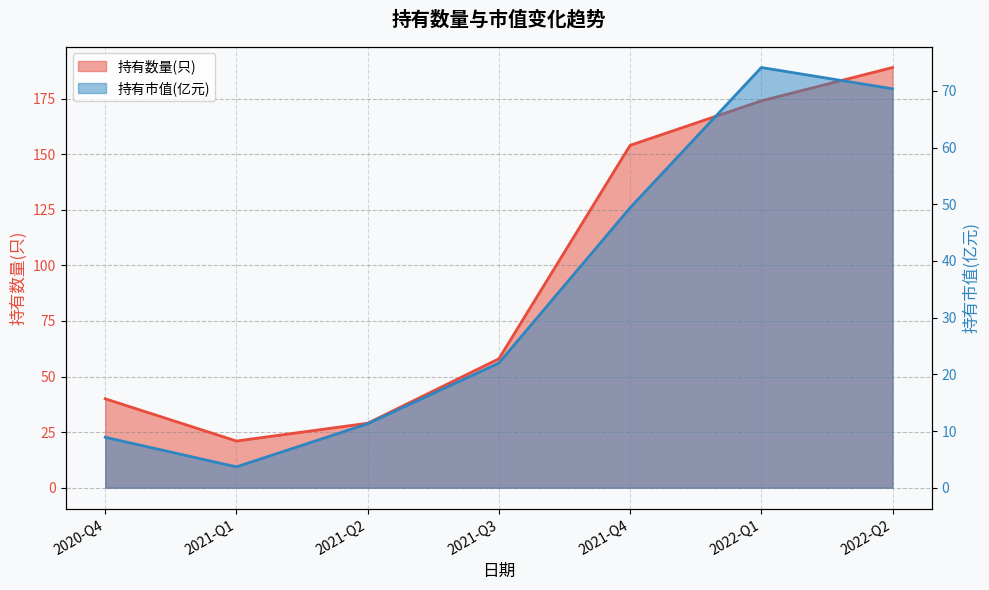

How many data points in 持有数量(只) are less than 58?

3